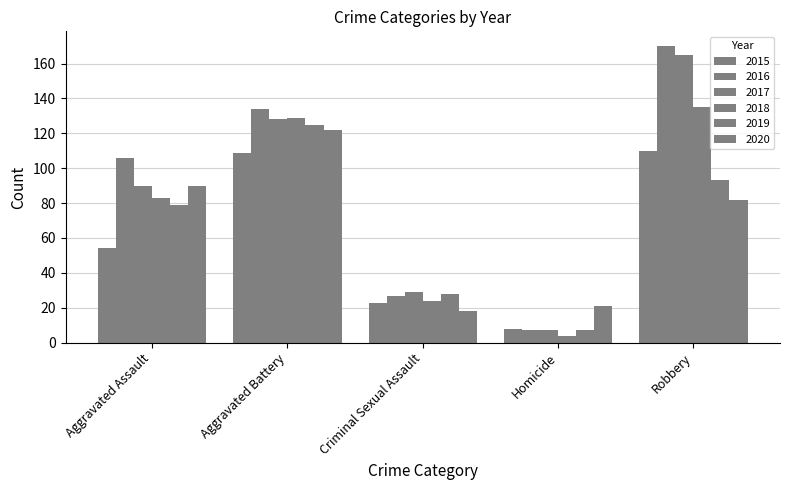

What is the sum of all 2020 values?

333